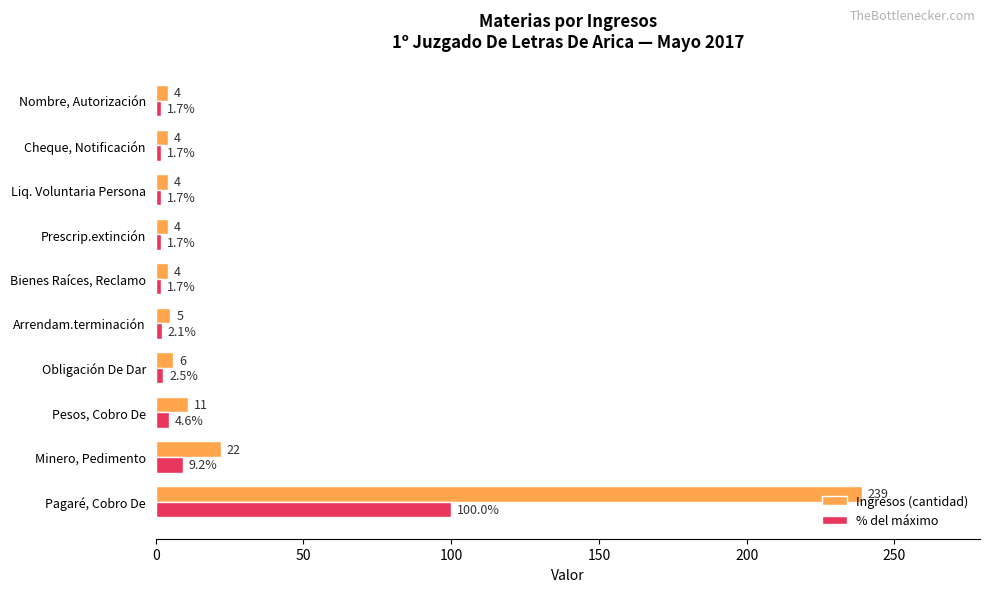

What is the maximum value for Ingresos (cantidad)?

239.0